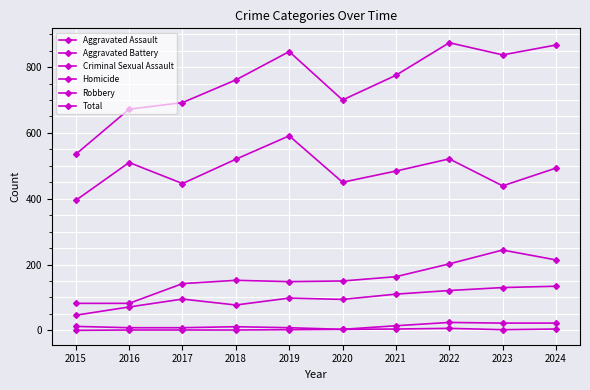

Reading left to right, list all the values displayed in this chart.

Aggravated Assault: 46	71	95	77	98	94	110	121	130	134
Aggravated Battery: 82	82	142	152	148	150	163	202	244	214
Criminal Sexual Assault: 12	8	8	11	8	3	14	24	22	22
Homicide: 0	1	1	1	2	3	4	6	2	4
Robbery: 395	510	446	520	591	450	484	521	439	493
Total: 535	672	692	761	847	700	775	874	837	867